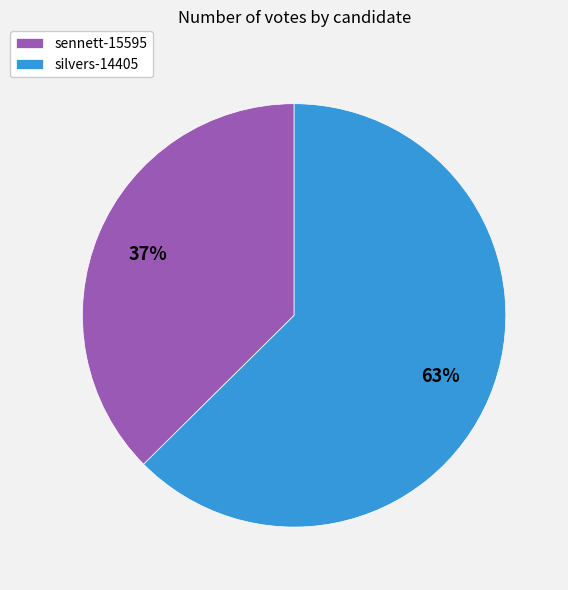

Which slice is the largest?

silvers-14405